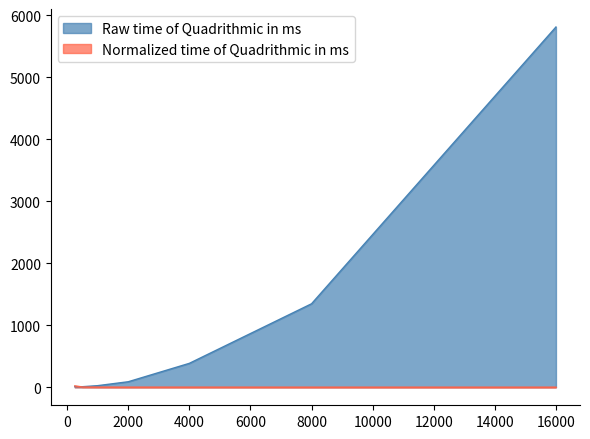

What is the sum of the Raw time of Quadrithmic in ms values at 500 and 4000?

395.0